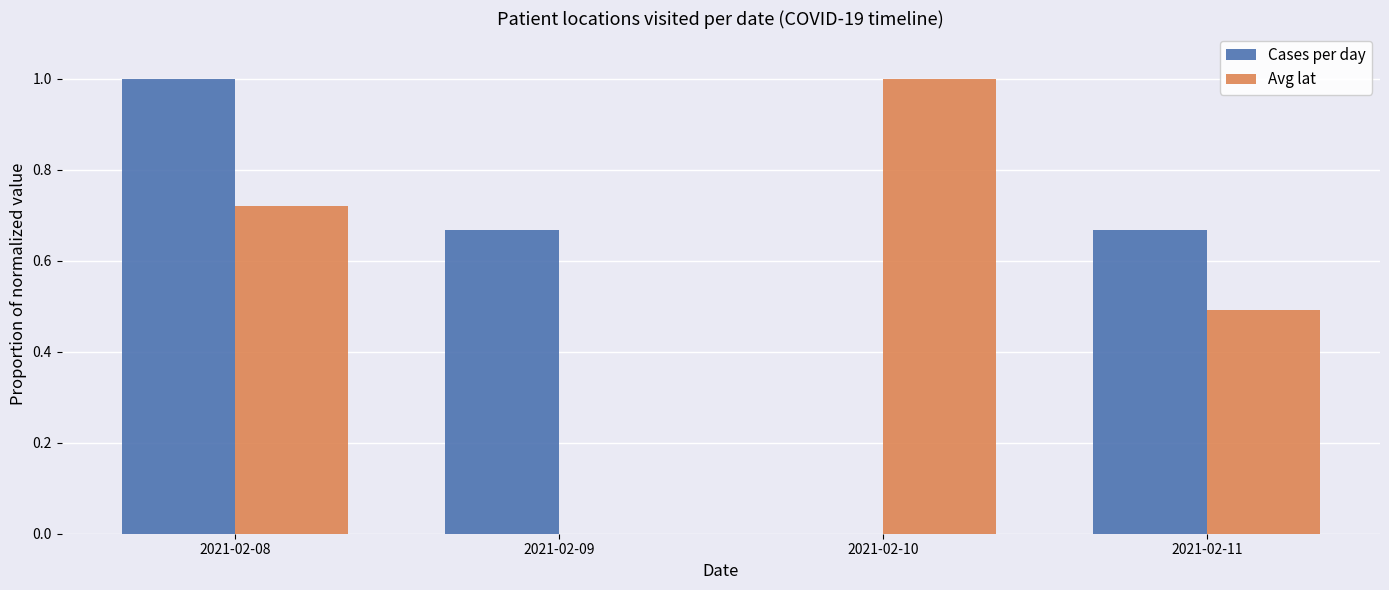

Which series changed the most between 2021-02-09 and 2021-02-10?

Avg lat